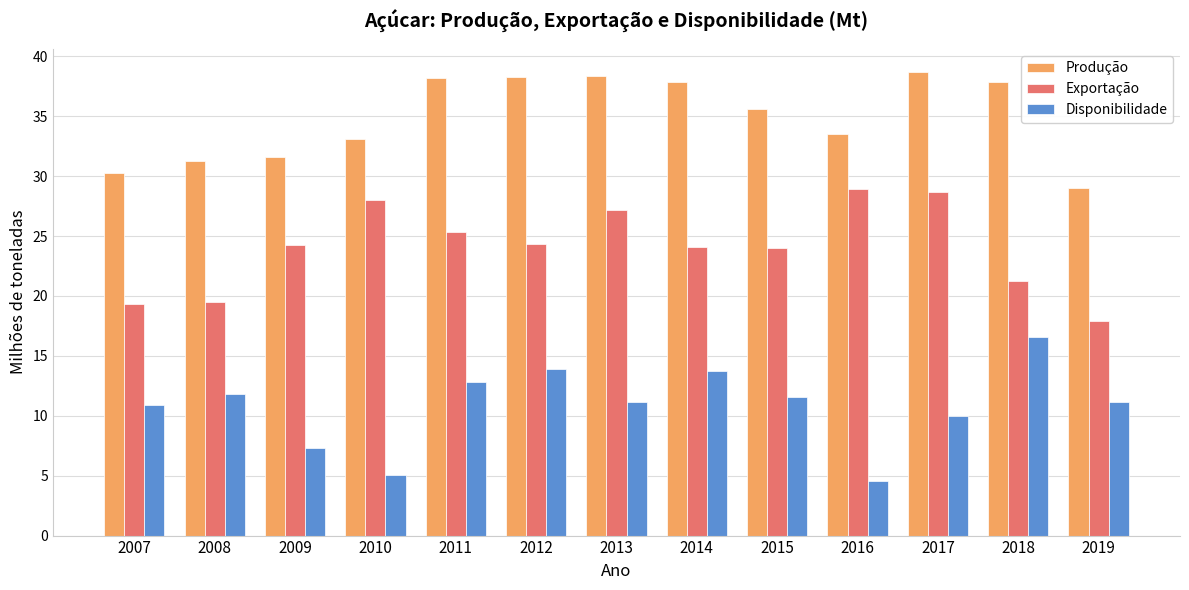

Is the value of Produção at 2013 greater than the value of Exportação at 2011?

Yes